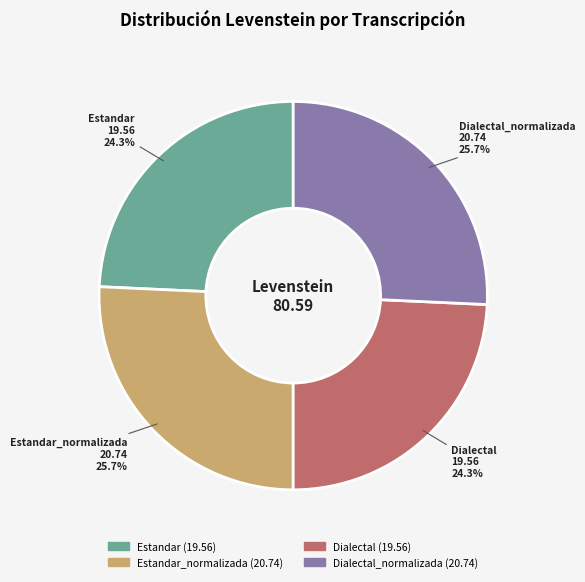

Is there any slice that represents more than half of the pie?

No